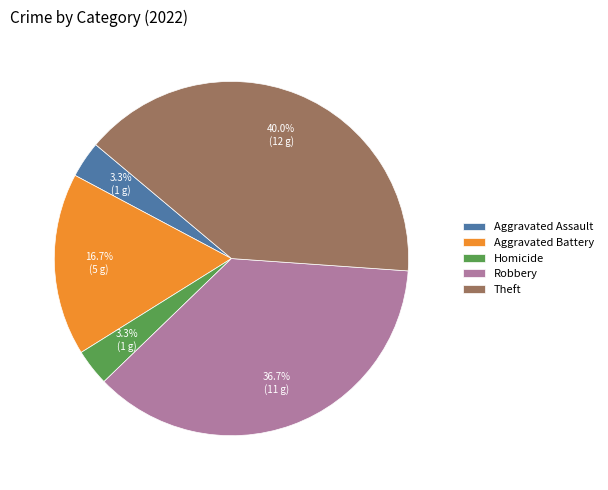

What percentage is NOT represented by Aggravated Battery?

83.3%